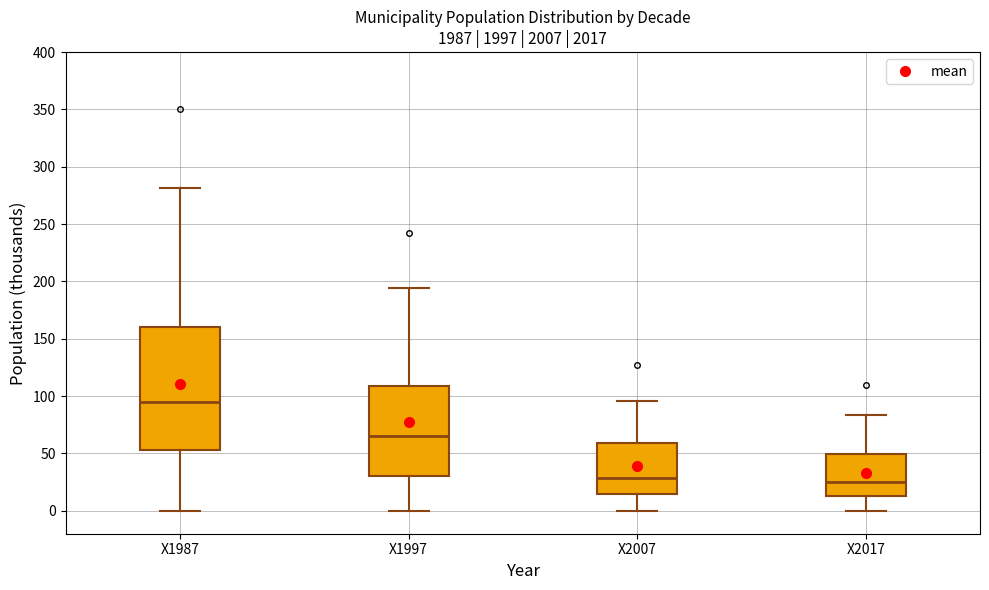

Where does the median line of the box for X2017 sit on the y-axis? The values are not printed on the chart, so give them approximately, as read against the axis.

25